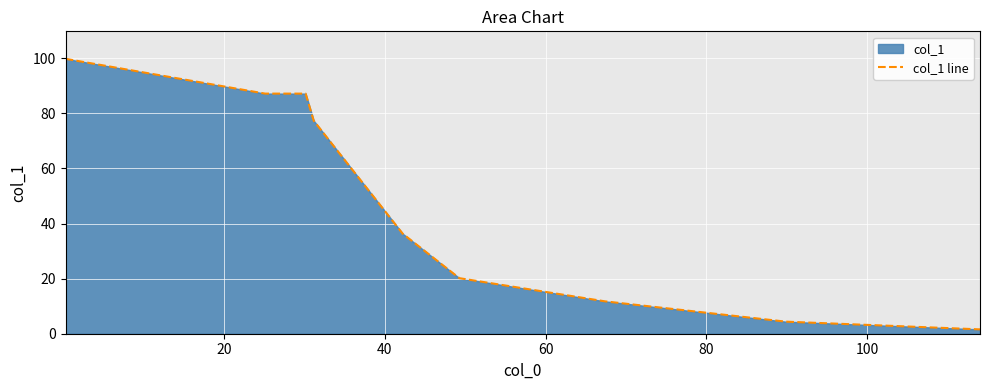

What is the value of the 8th point from the left?

4.4